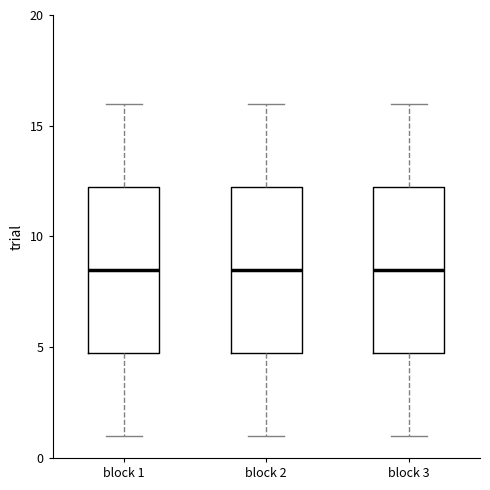

Reading left to right, transcribe this box plot: for each box, give where its median line is, the range the box spans, and where its two whiskers end, as read against the y-axis. The values are not printed on the chart, so give them approximately, as read against the axis.

block 1: median 8.5, box 5.0 to 12.5, whiskers 1.0 to 16.0
block 2: median 8.5, box 5.0 to 12.5, whiskers 1.0 to 16.0
block 3: median 8.5, box 5.0 to 12.5, whiskers 1.0 to 16.0